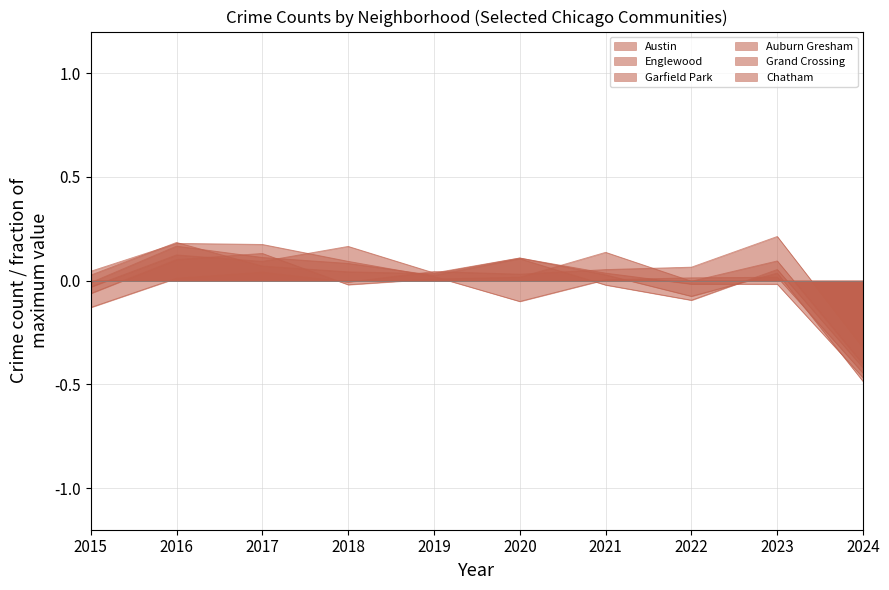

How many times do Chatham and Grand Crossing cross each other?

3